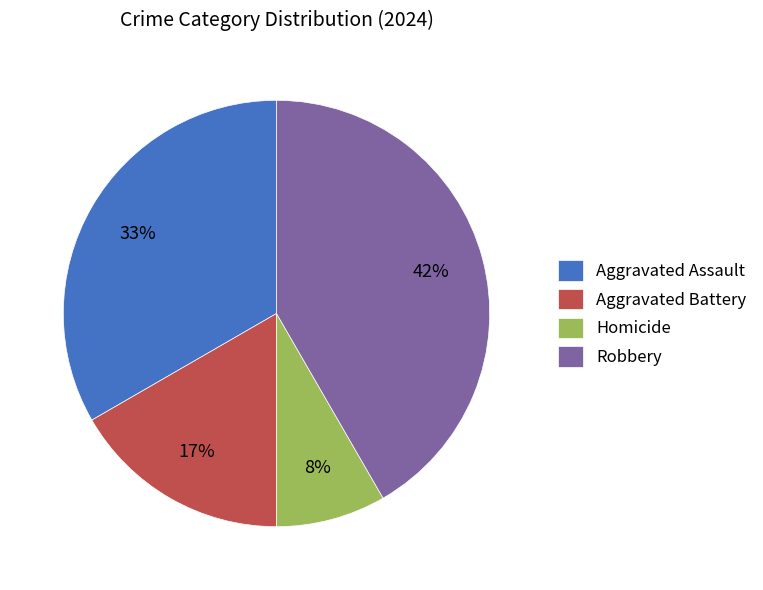

How many slices are in this pie chart?

4